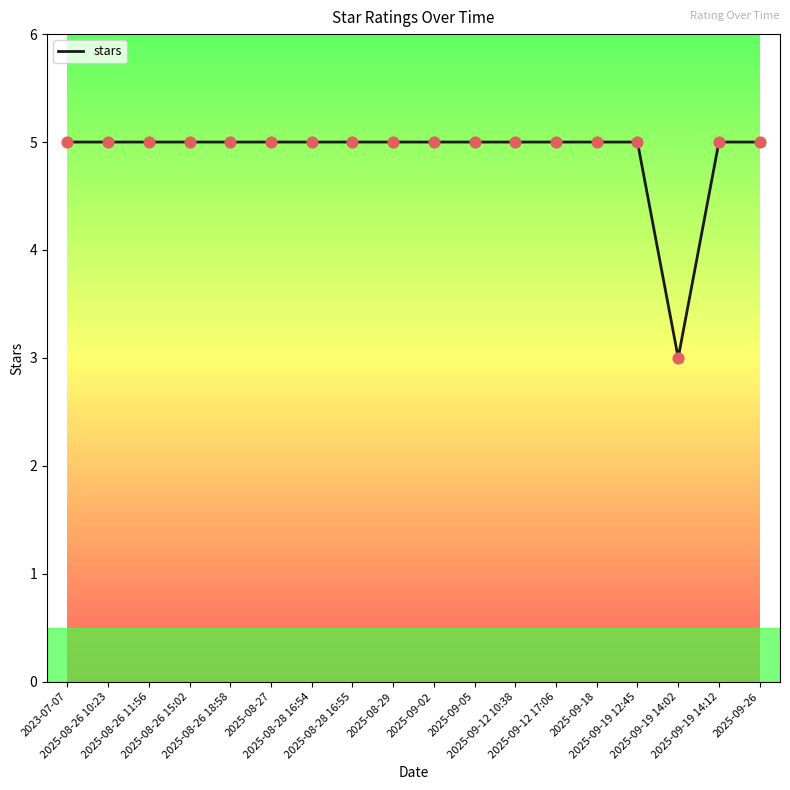

What is the maximum value shown in the chart?

5